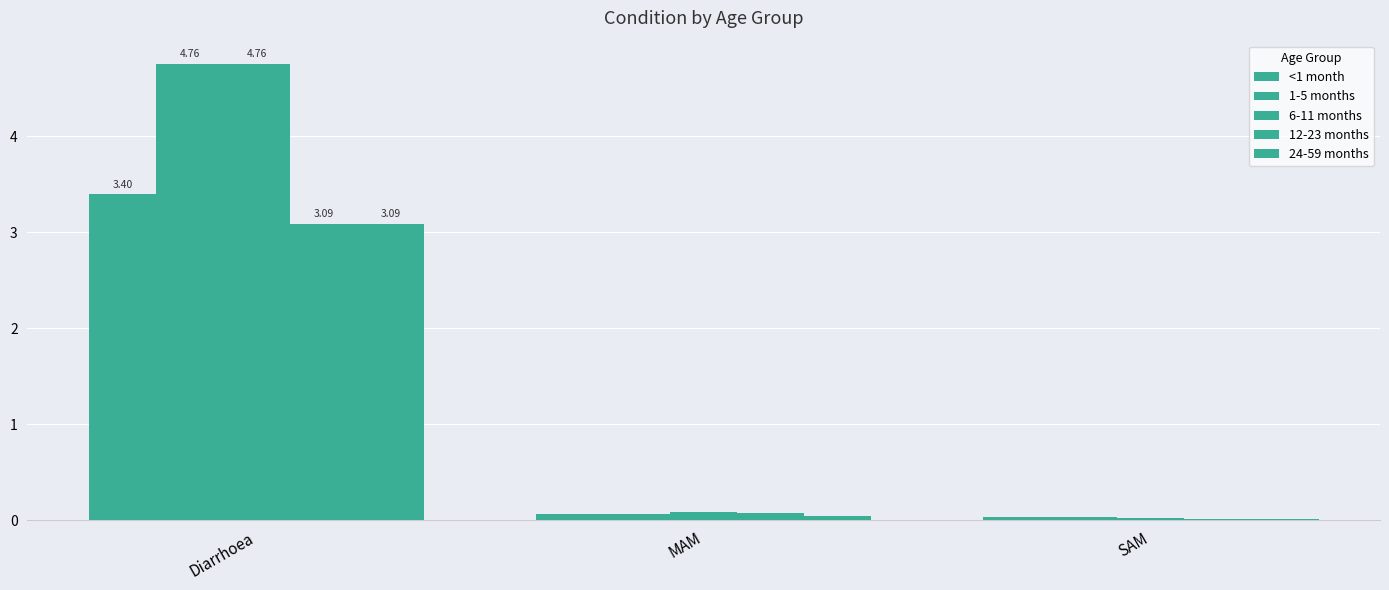

Reading left to right, extract all data points from this chart.

<1 month: 3.4	0.1	0.0
1-5 months: 4.8	0.1	0.0
6-11 months: 4.8	0.1	0.0
12-23 months: 3.1	0.1	0.0
24-59 months: 3.1	0.0	0.0